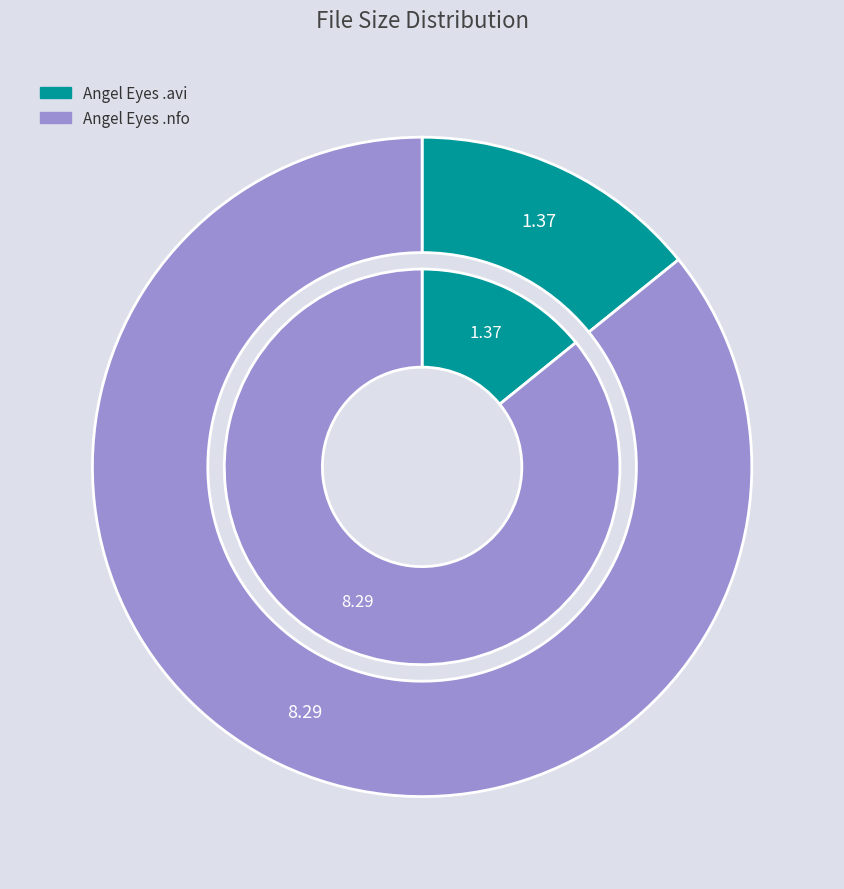

Rank the categories by value from highest to lowest.

Angel.Eyes.2001.DVDRip.AC3.Xvid-Nile.nfo, Angel.Eyes.2001.DVDRip.AC3.Xvid-Nile.avi